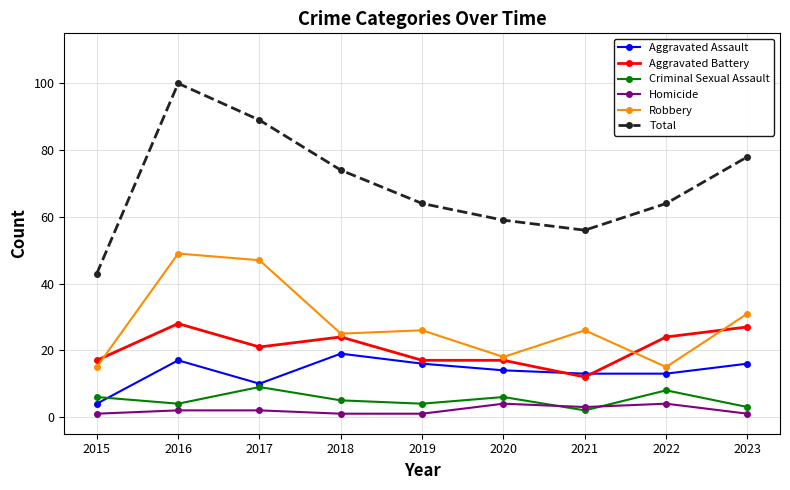

Where is the first local maximum for Robbery?

2016